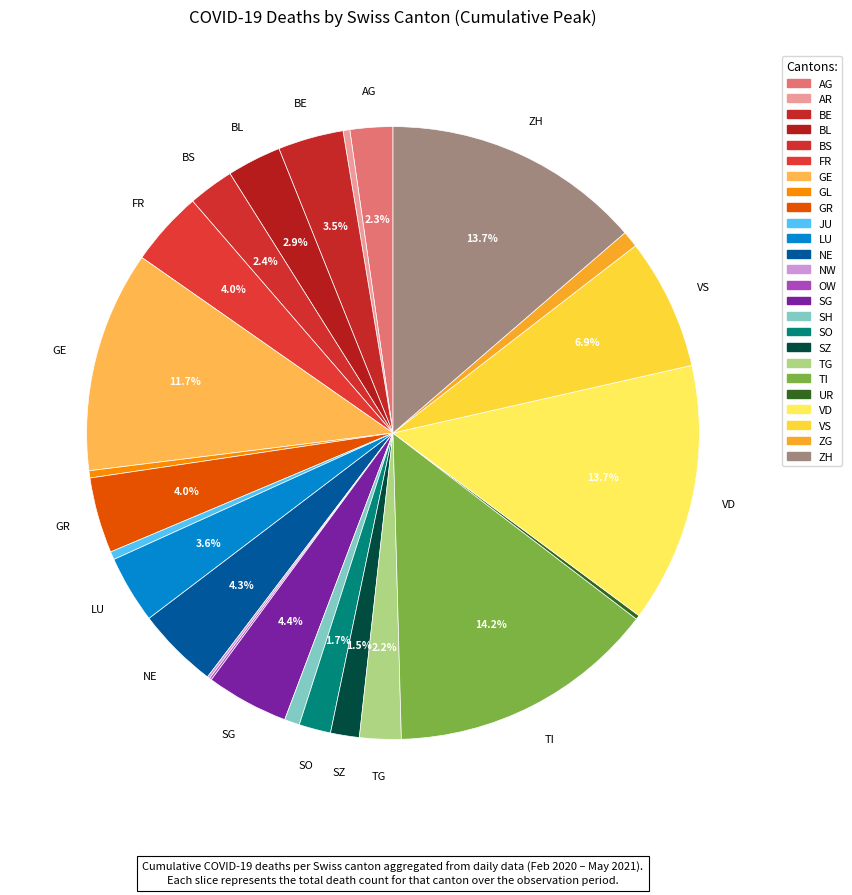

Which slice is the largest?

TI